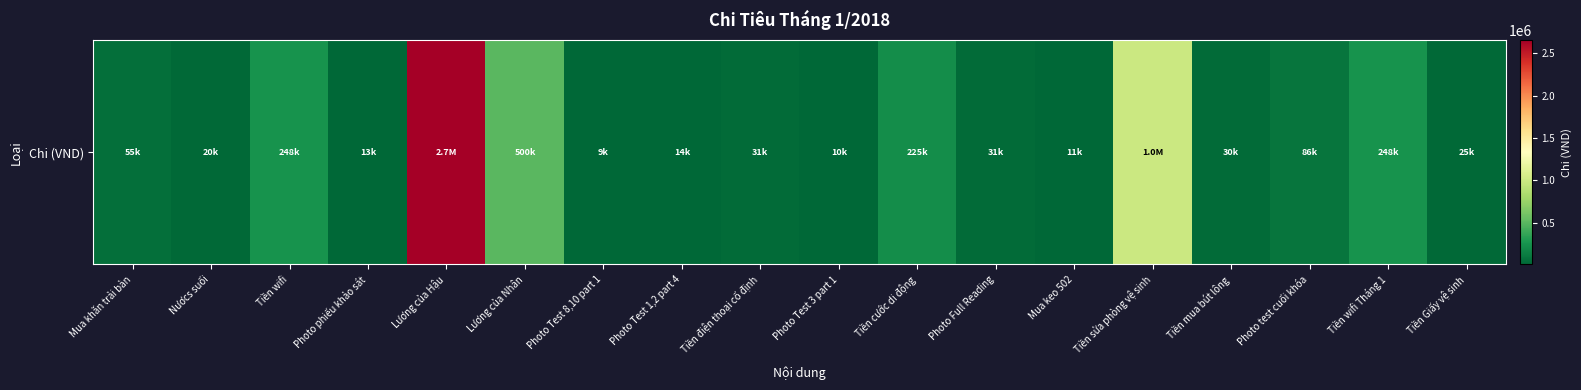

How many data points does each series have?

18